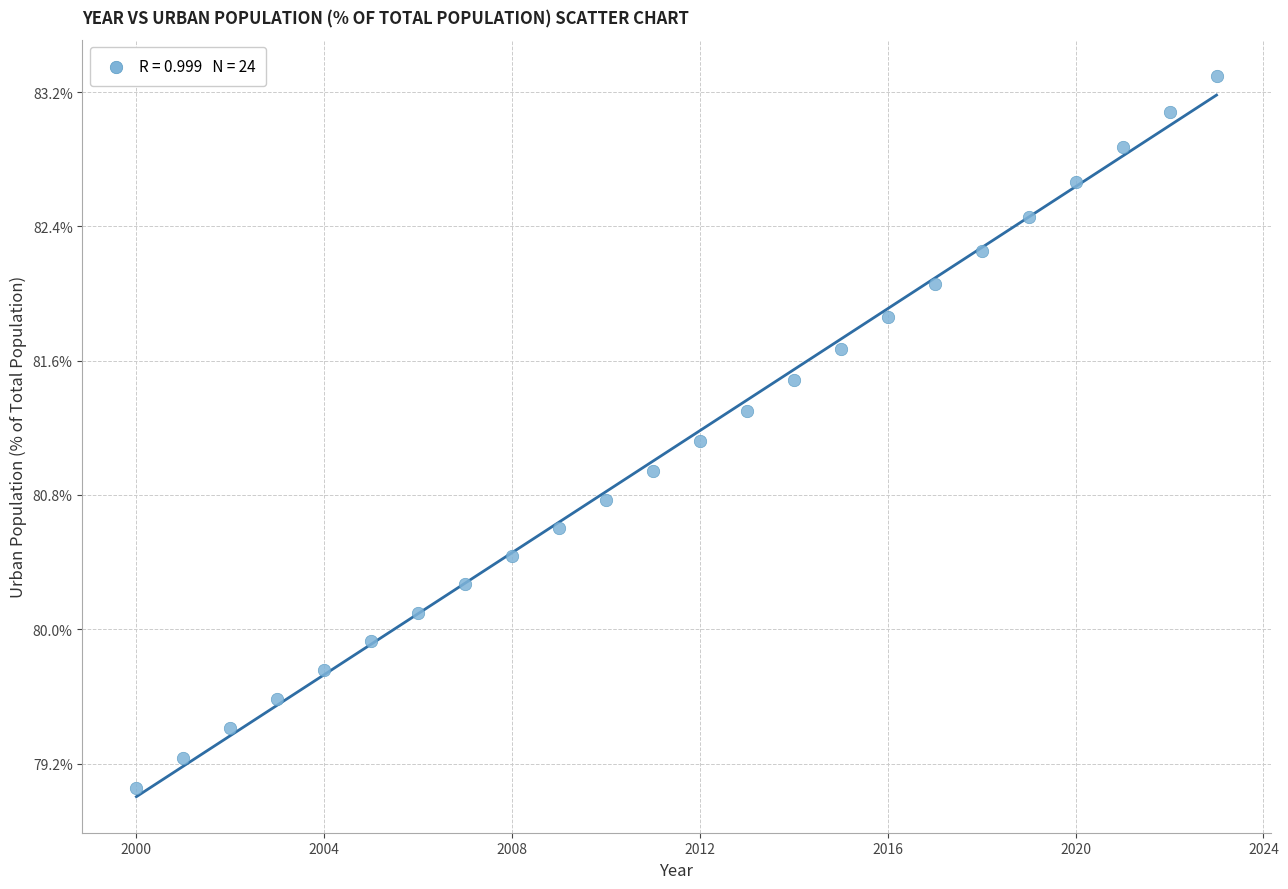

What Y value in the scatter plot is closest to 81?

80.9